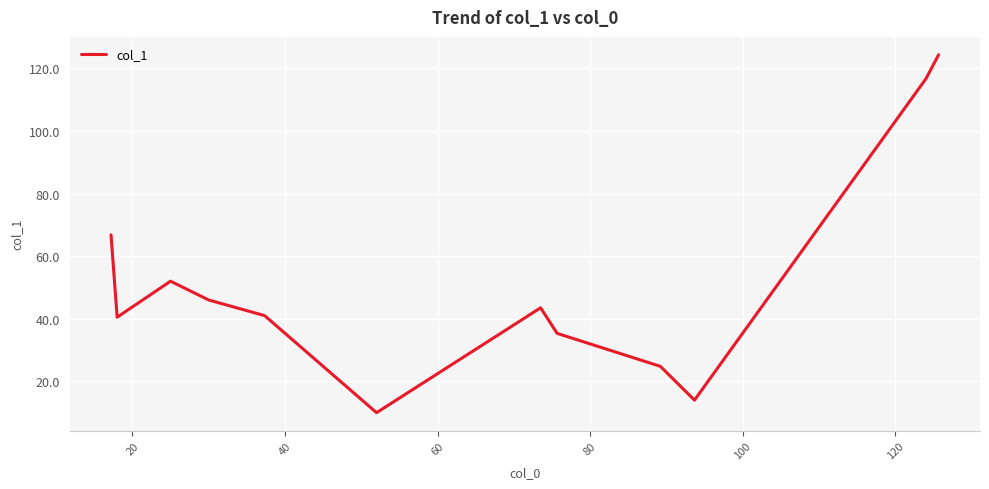

What is the difference between the maximum and minimum values?

114.3